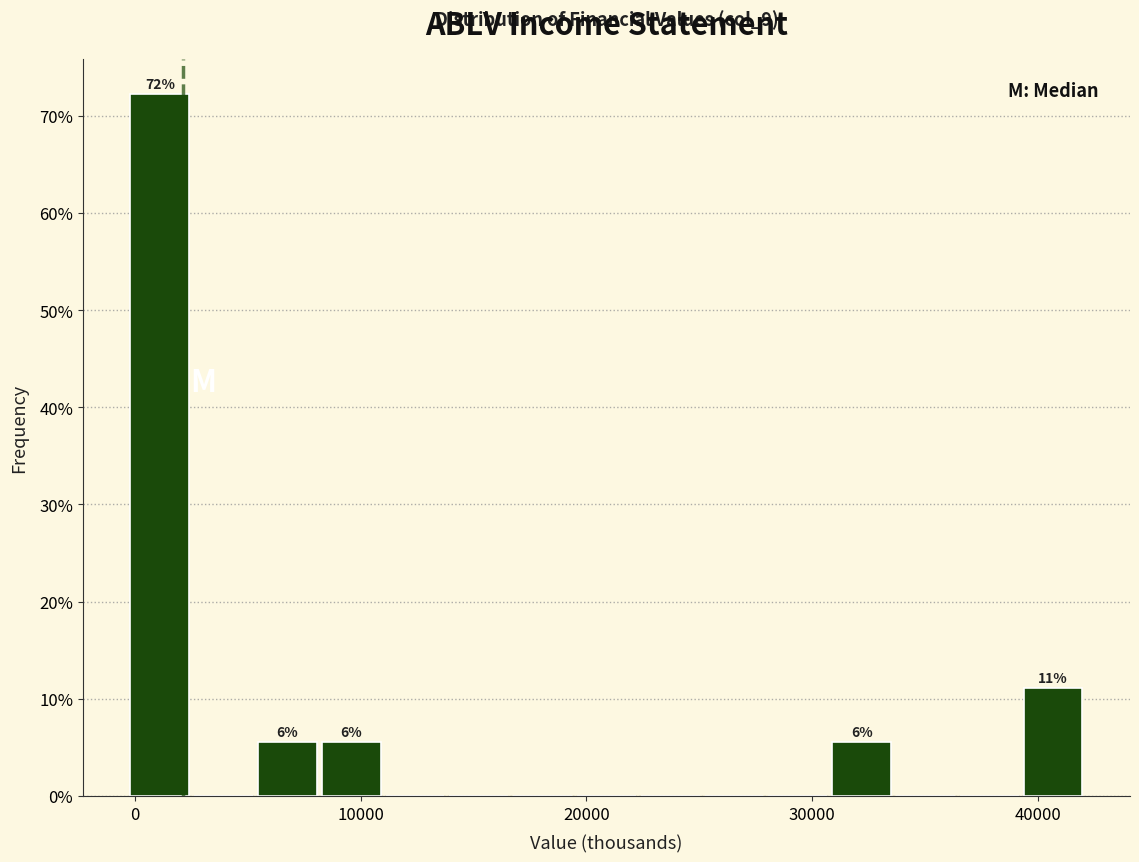

Read against the x-axis, roughly where is the centre of the tallest bar?

1000